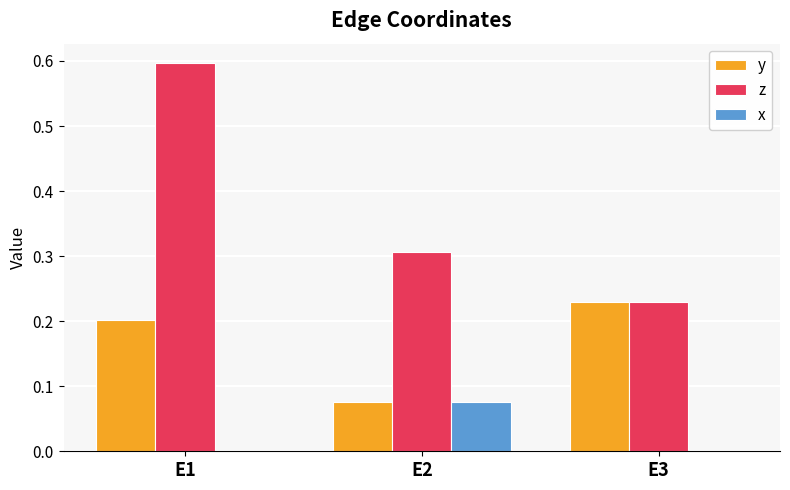

What is the greatest value displayed?

0.6